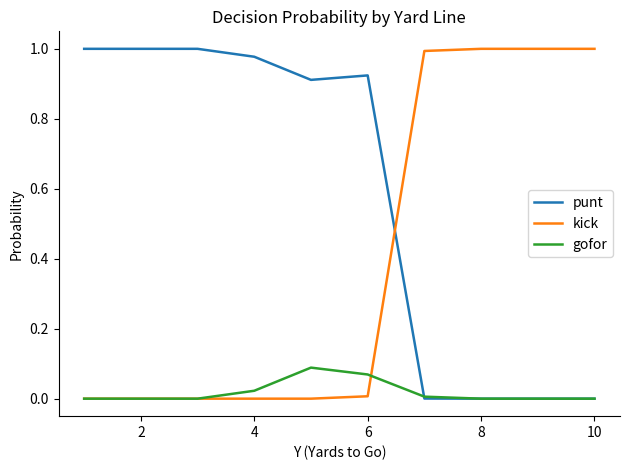

Does the chart have visible grid lines?

No